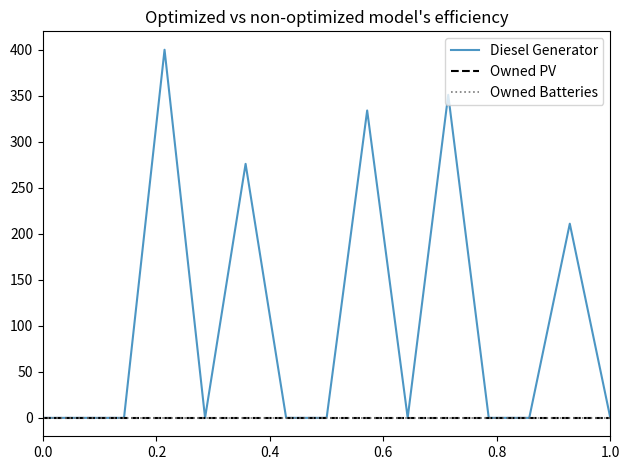

How many series are shown in this chart?

3